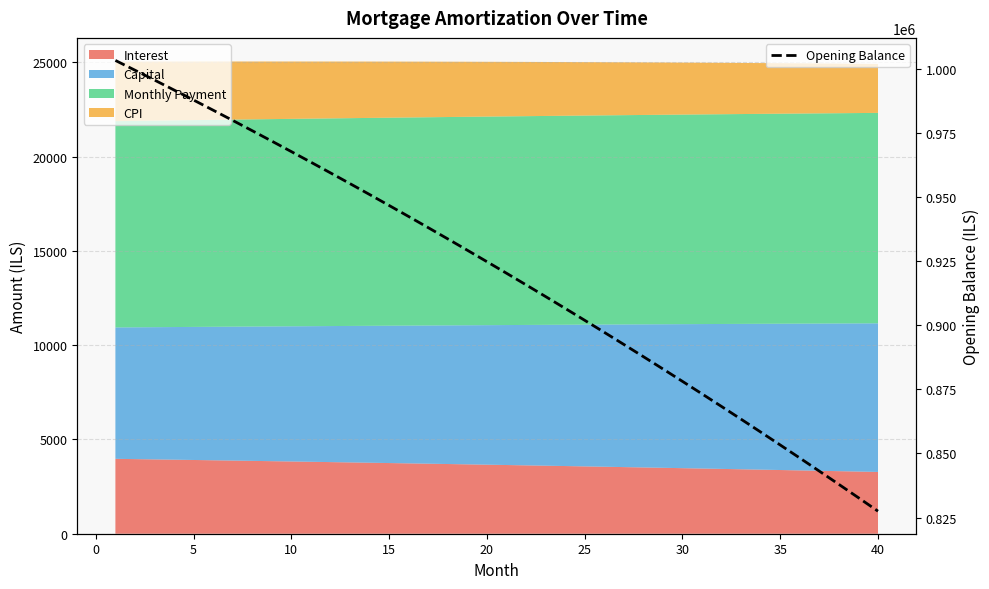

The chart shows a value of 937972.4 at 16. True or false?

True